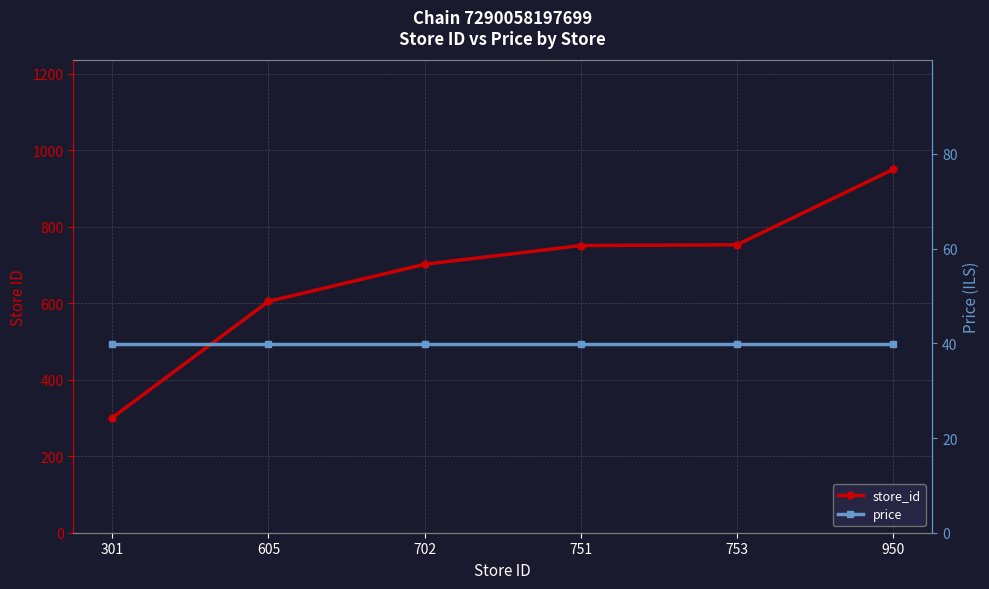

Which has a higher value, 702 or 605?

702